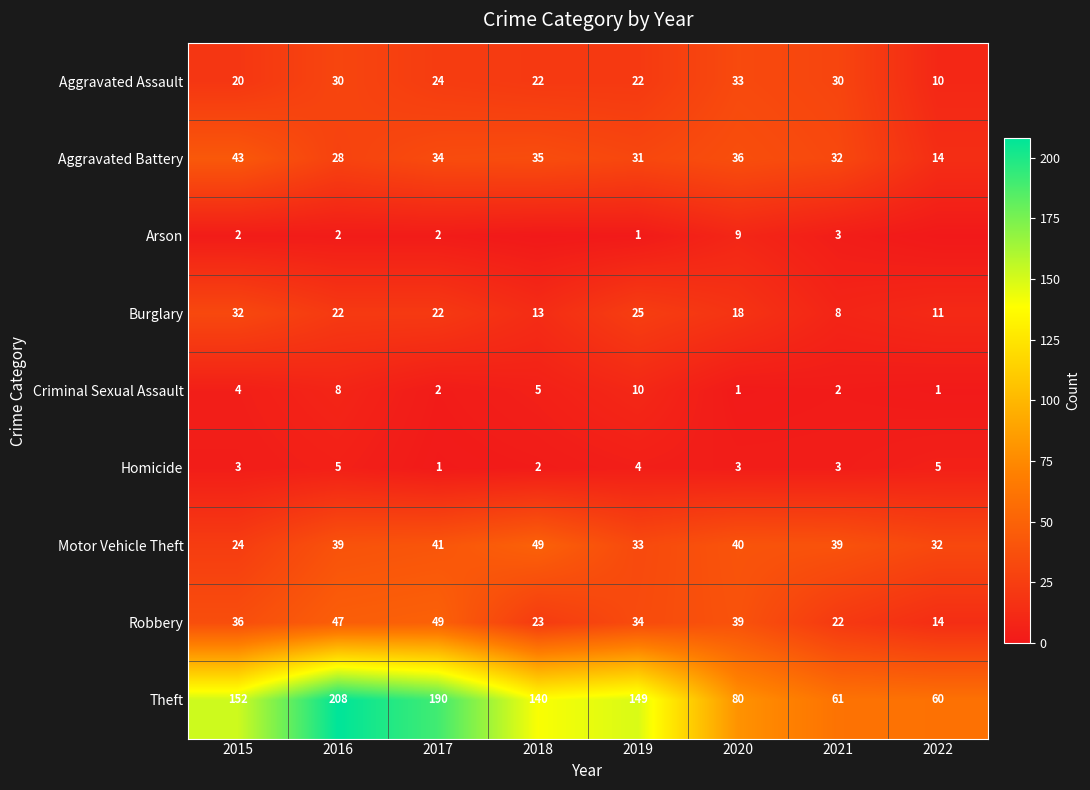

What is the maximum value for Motor Vehicle Theft?

49